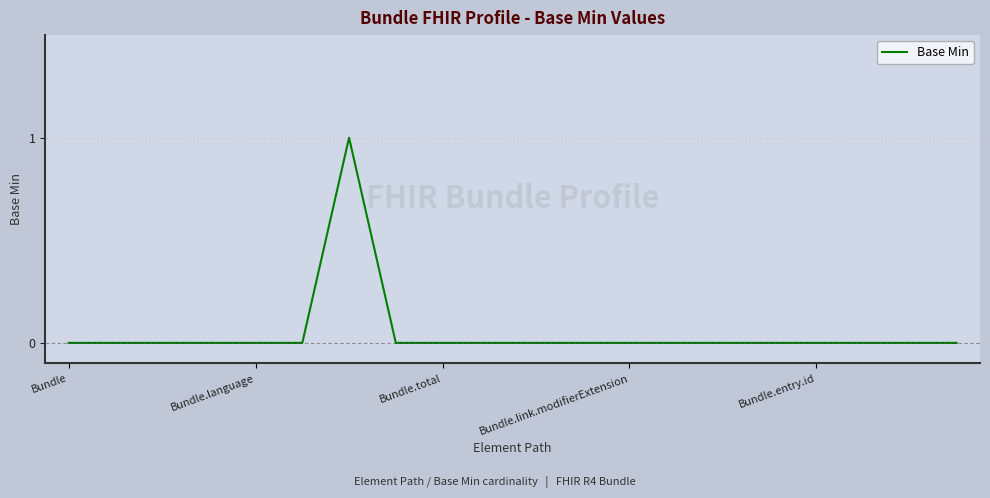

How many lines are shown in the chart?

1